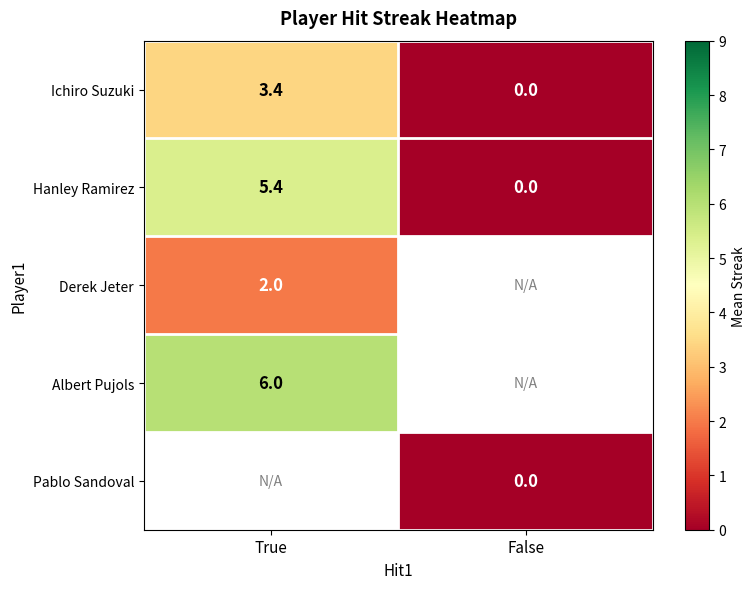

The value of Albert Pujols at True is 6.0. True or false?

True